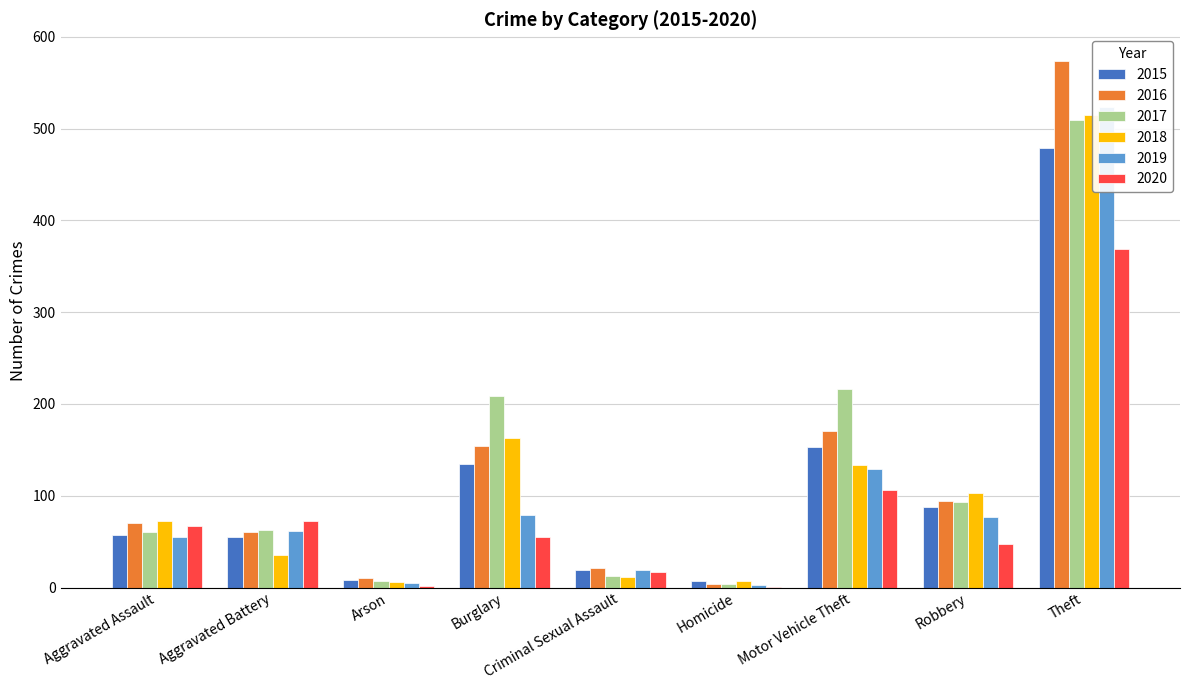

Reading left to right, list all the values displayed in this chart.

2015: Aggravated Assault=57	Aggravated Battery=55	Arson=8	Burglary=135	Criminal Sexual Assault=19	Homicide=7	Motor Vehicle Theft=153	Robbery=88	Theft=479
2016: Aggravated Assault=70	Aggravated Battery=61	Arson=10	Burglary=154	Criminal Sexual Assault=21	Homicide=4	Motor Vehicle Theft=171	Robbery=94	Theft=574
2017: Aggravated Assault=61	Aggravated Battery=63	Arson=7	Burglary=209	Criminal Sexual Assault=13	Homicide=4	Motor Vehicle Theft=216	Robbery=93	Theft=509
2018: Aggravated Assault=72	Aggravated Battery=36	Arson=6	Burglary=163	Criminal Sexual Assault=11	Homicide=7	Motor Vehicle Theft=134	Robbery=103	Theft=515
2019: Aggravated Assault=55	Aggravated Battery=62	Arson=5	Burglary=79	Criminal Sexual Assault=19	Homicide=3	Motor Vehicle Theft=129	Robbery=77	Theft=524
2020: Aggravated Assault=67	Aggravated Battery=72	Arson=2	Burglary=55	Criminal Sexual Assault=17	Homicide=1	Motor Vehicle Theft=106	Robbery=48	Theft=369